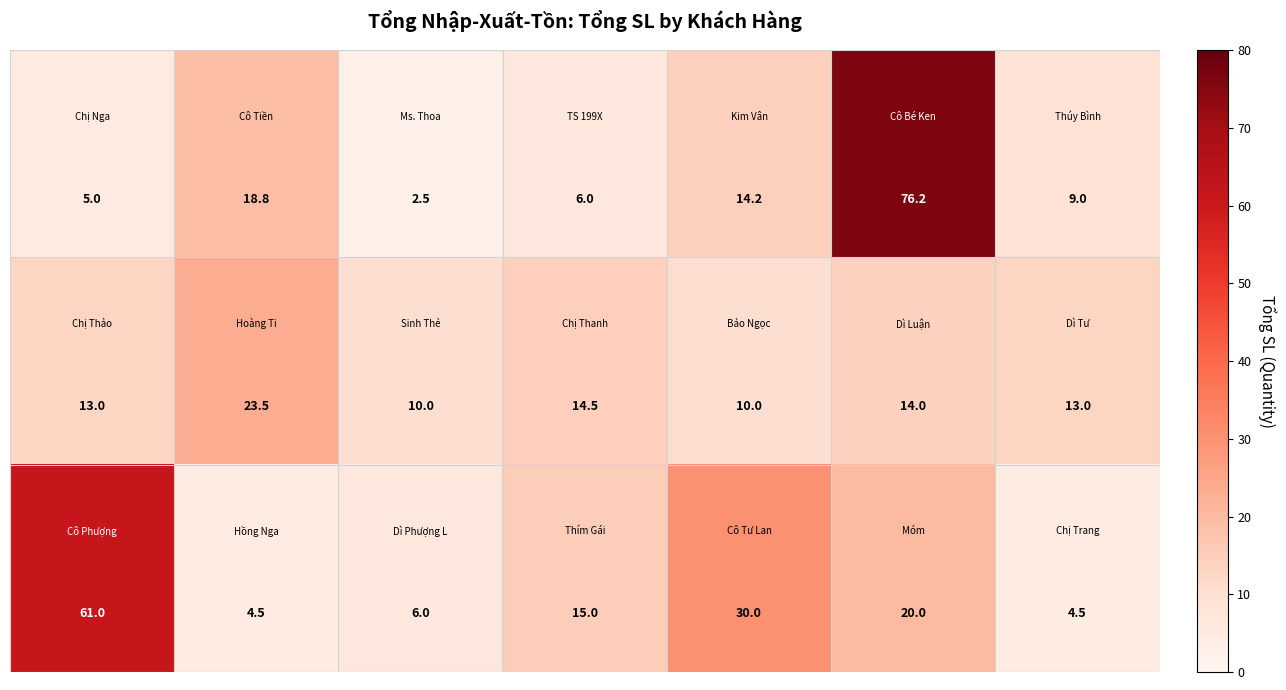

What is the smallest value displayed?

2.5